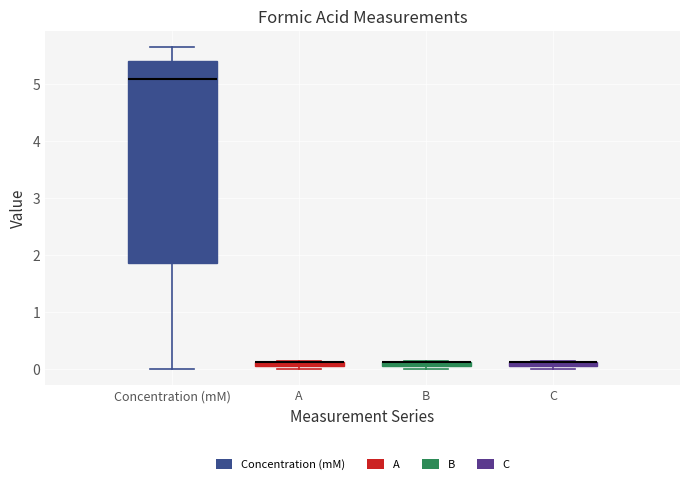

Where is the lower edge of the box for C on the y-axis? The values are not printed on the chart, so give them approximately, as read against the axis.

0.0